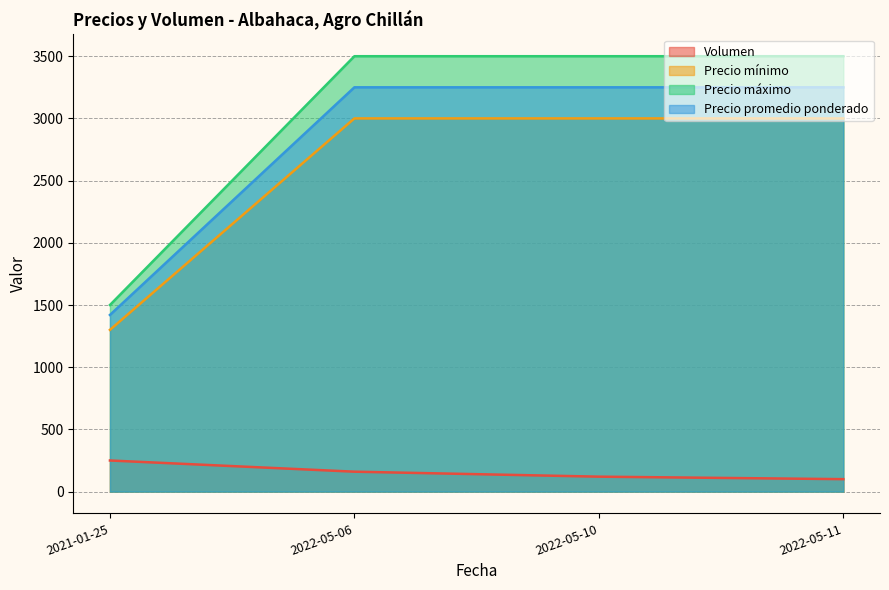

How many data points in Precio máximo are less than 3500?

1